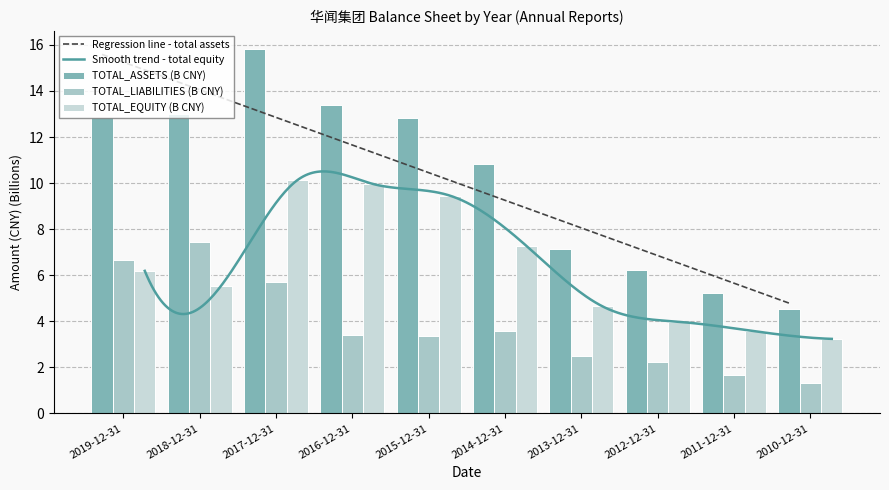

How many bars are there in total?

30